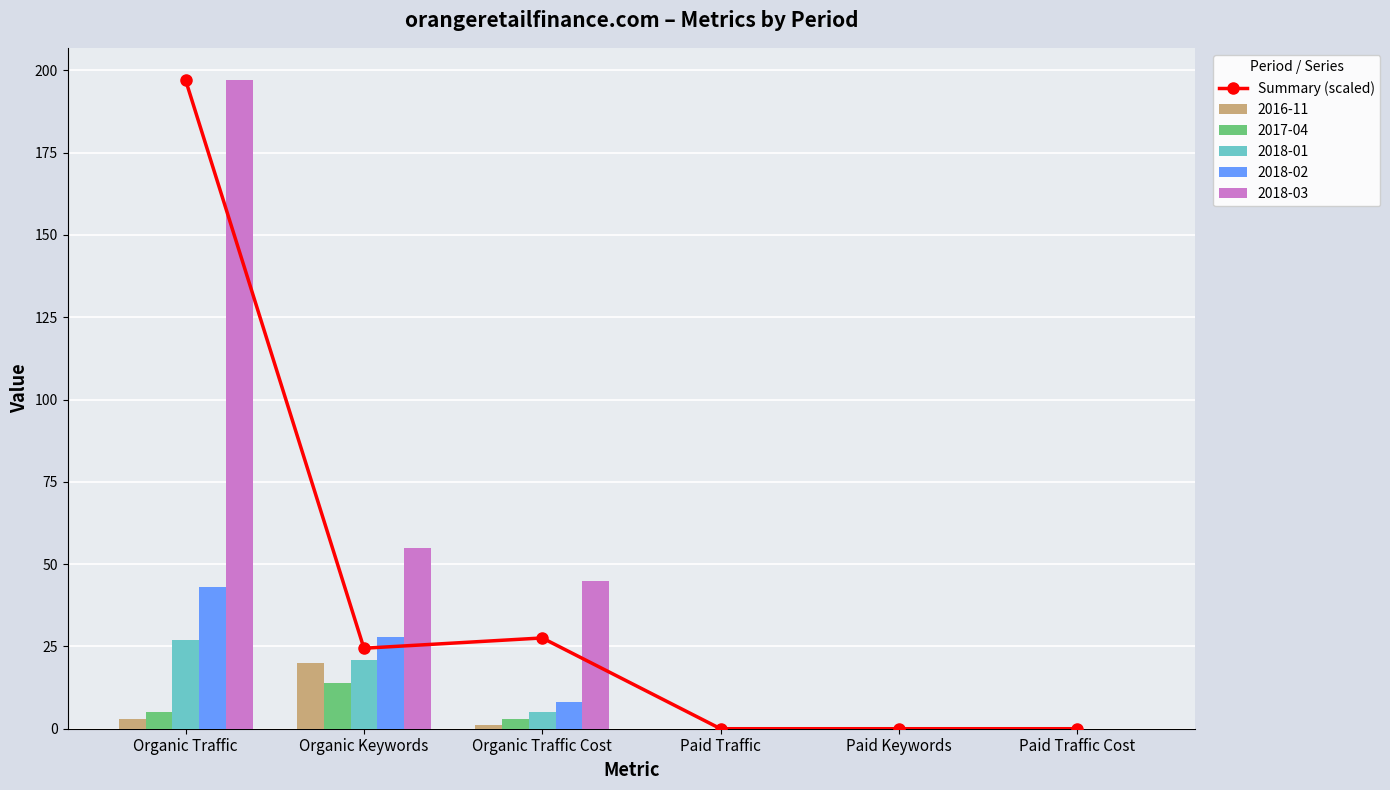

What is the sum of the values at Organic Traffic and Paid Traffic Cost?

197.0